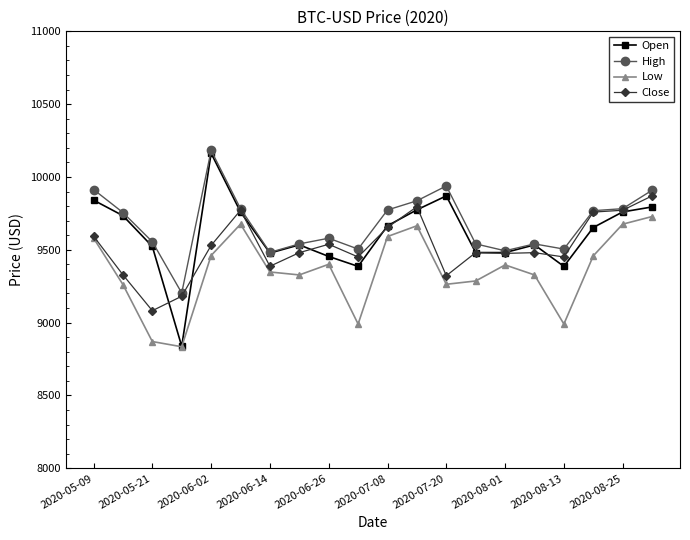

Which series has the widest spread of values?

Open